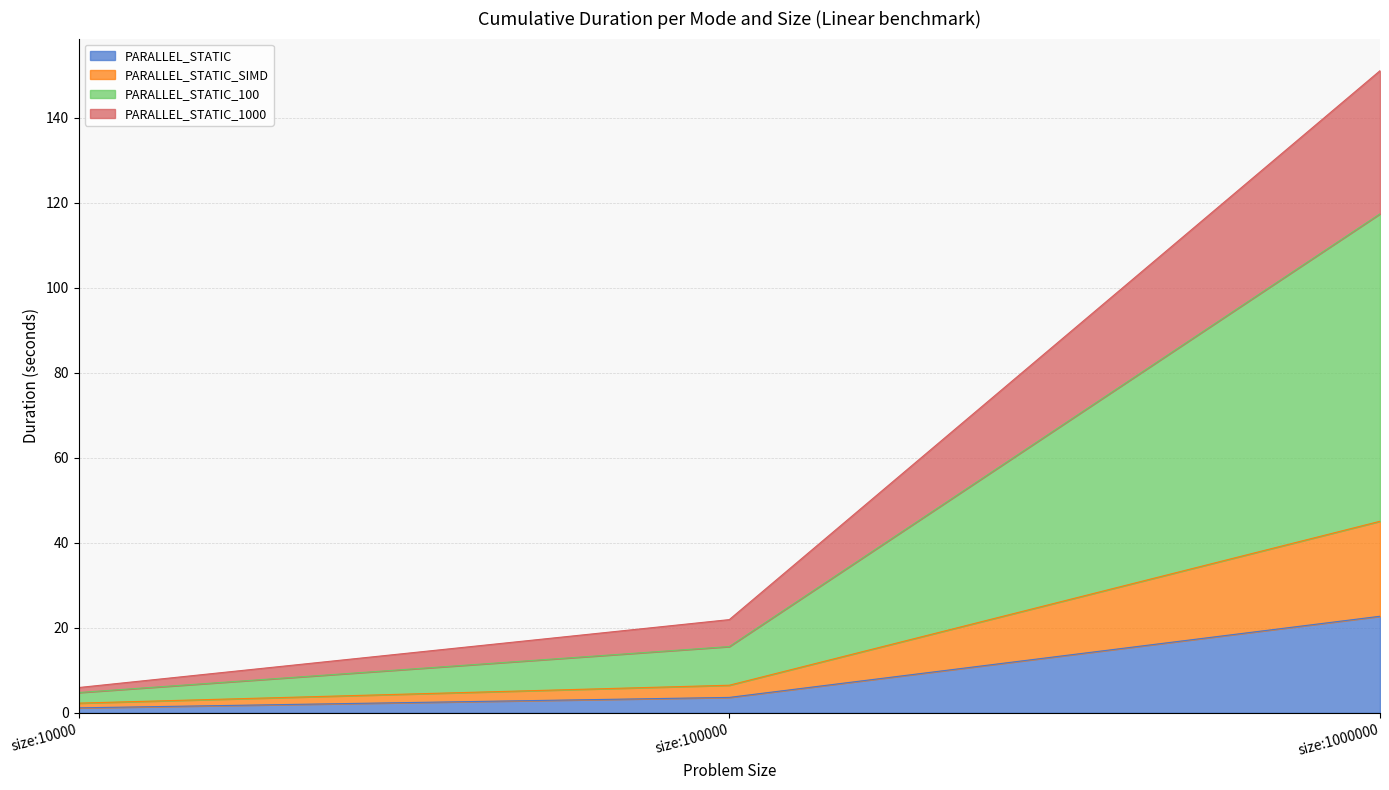

List the labels in order of PARALLEL_STATIC value, largest first.

size:1000000, size:100000, size:10000